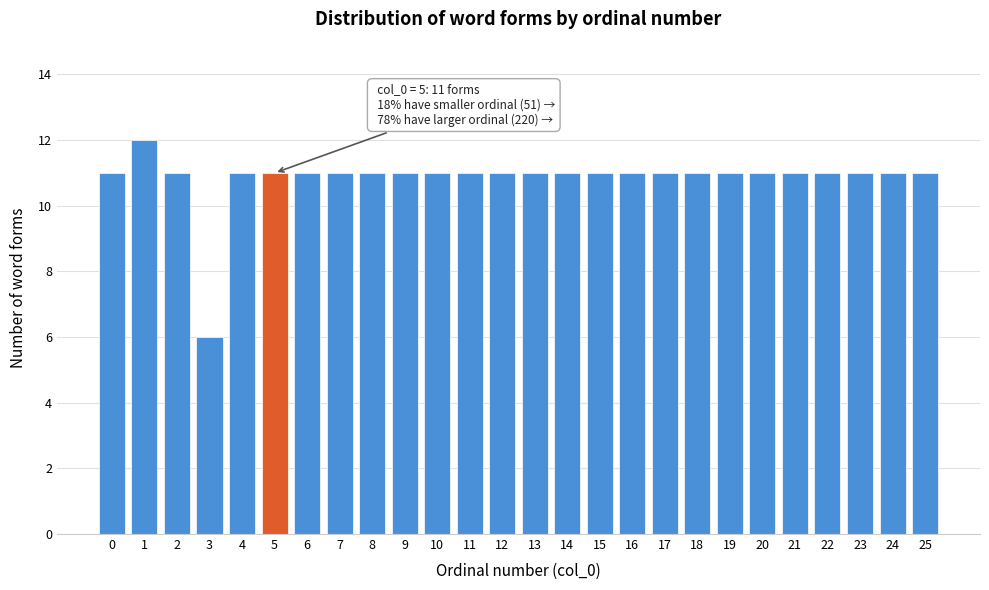

Reading left to right, what are all the values shown in this chart?

11	12	11	6	11	11	11	11	11	11	11	11	11	11	11	11	11	11	11	11	11	11	11	11	11	11